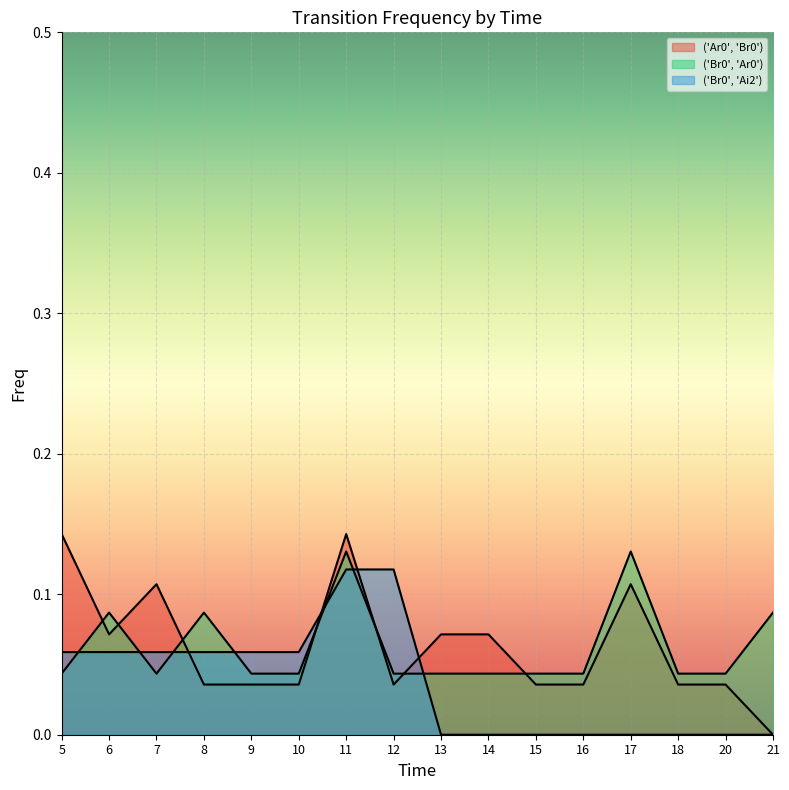

After their last crossing, which series has the higher values: ('Br0', 'Ai2') or ('Br0', 'Ar0')?

('Br0', 'Ar0')